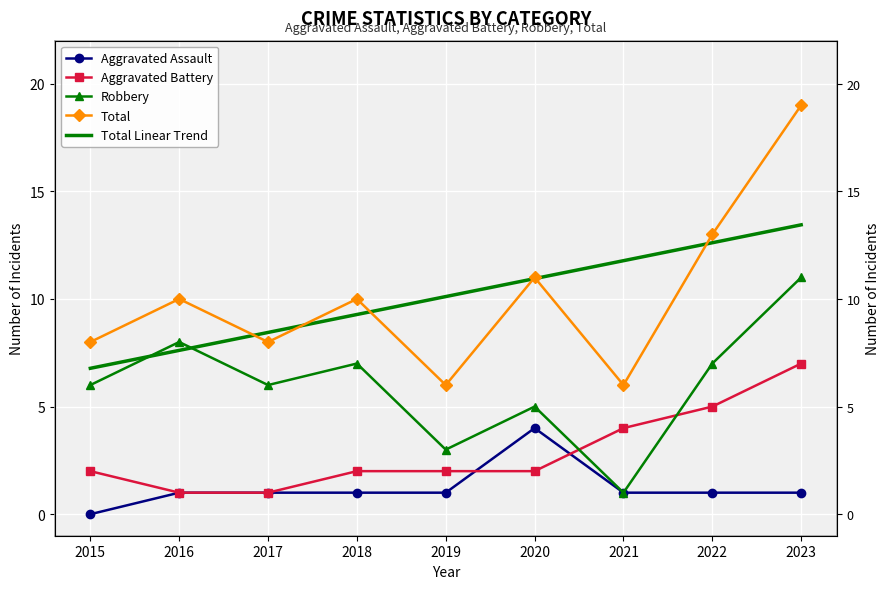

Reading right to left, extract all data points from this chart.

Aggravated Assault: 2023=1.0	2022=1.0	2021=1.0	2020=4.0	2019=1.0	2018=1.0	2017=1.0	2016=1.0	2015=0.0
Aggravated Battery: 2023=7.0	2022=5.0	2021=4.0	2020=2.0	2019=2.0	2018=2.0	2017=1.0	2016=1.0	2015=2.0
Robbery: 2023=11.0	2022=7.0	2021=1.0	2020=5.0	2019=3.0	2018=7.0	2017=6.0	2016=8.0	2015=6.0
Total: 2023=19.0	2022=13.0	2021=6.0	2020=11.0	2019=6.0	2018=10.0	2017=8.0	2016=10.0	2015=8.0
Total Linear Trend: 2023=13.4	2022=12.6	2021=11.8	2020=10.9	2019=10.1	2018=9.3	2017=8.4	2016=7.6	2015=6.8